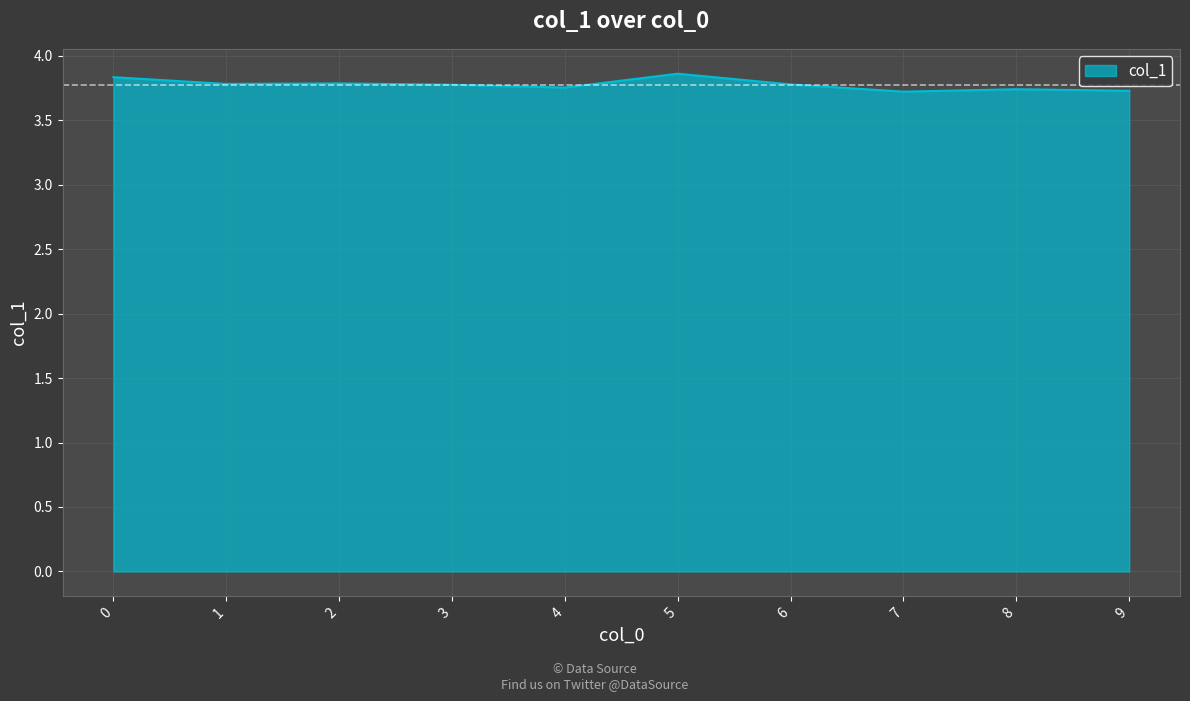

The value at 6 is 1.2. True or false?

False